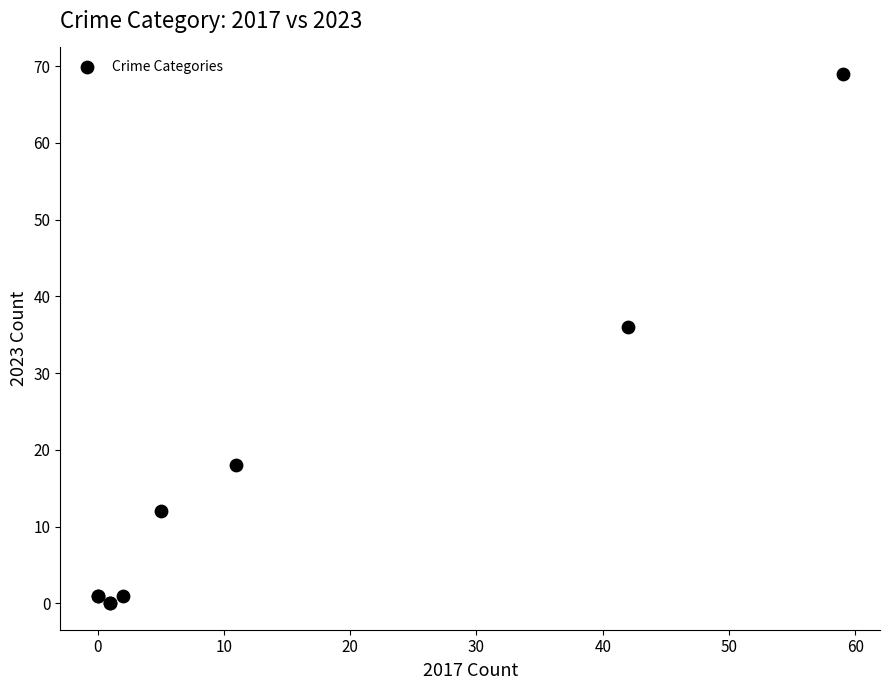

What Y value in the scatter plot is closest to 34?

36